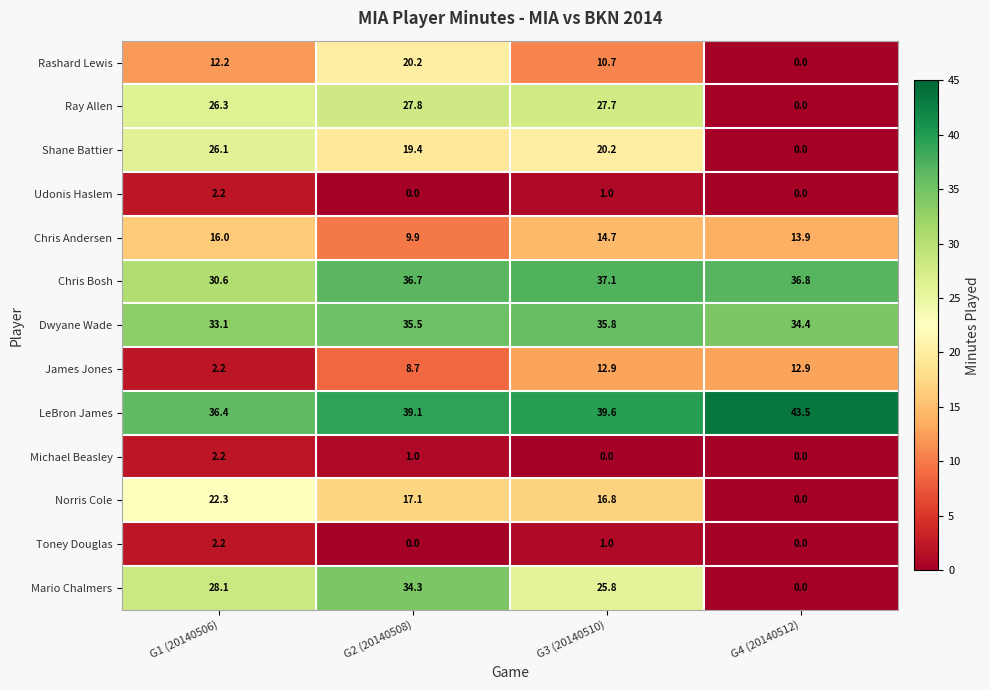

List the labels in order of Rashard Lewis value, largest first.

G2 (20140508), G1 (20140506), G3 (20140510), G4 (20140512)